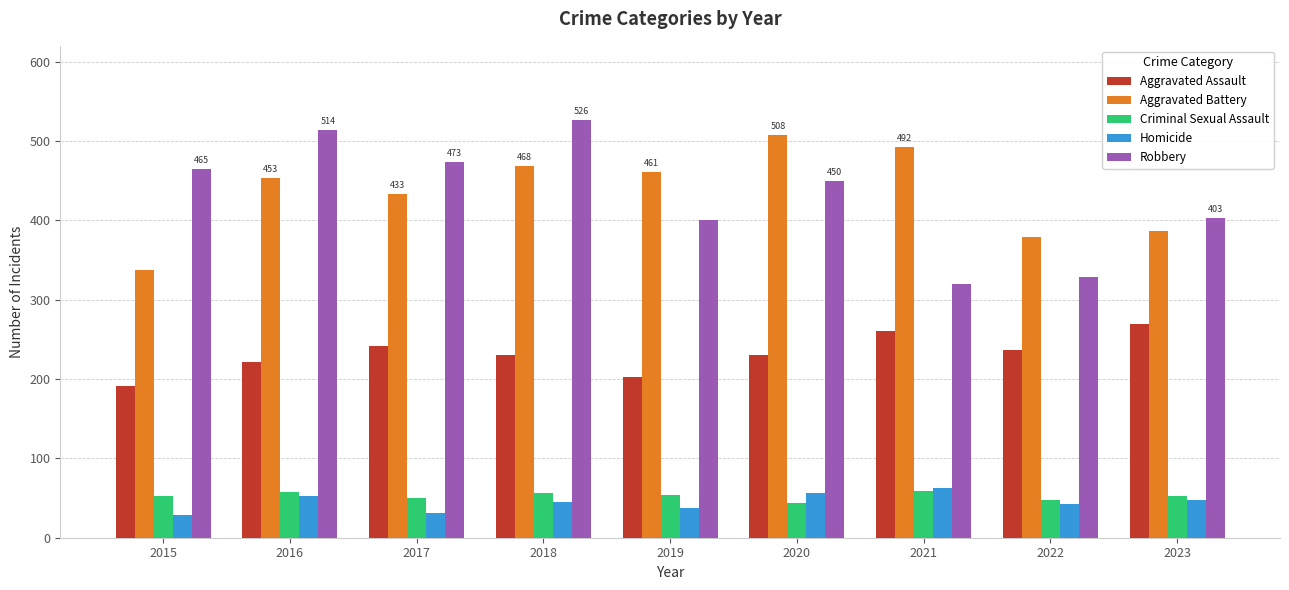

What is the total value across all series at 2022?

1035